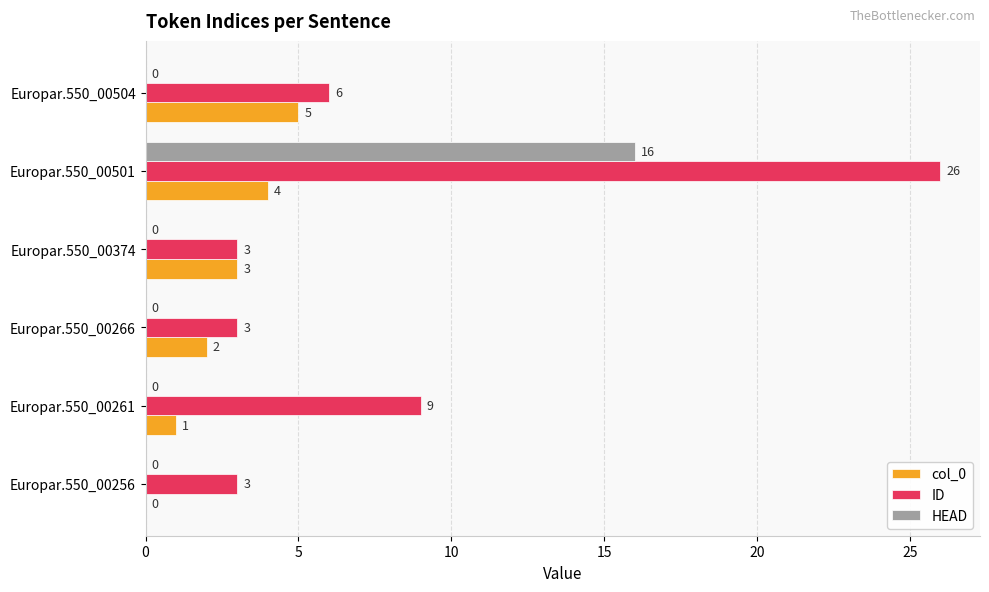

Which series changed the most between Europar.550_00374 and Europar.550_00504?

ID